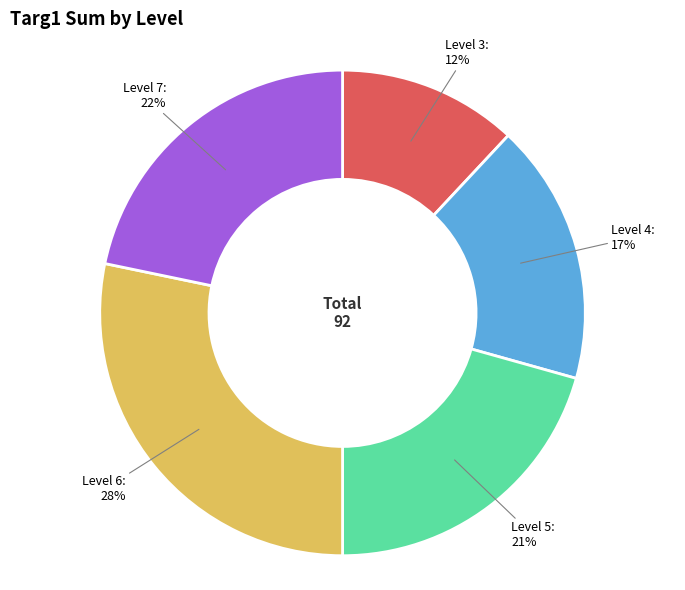

Does any single category account for the majority?

No